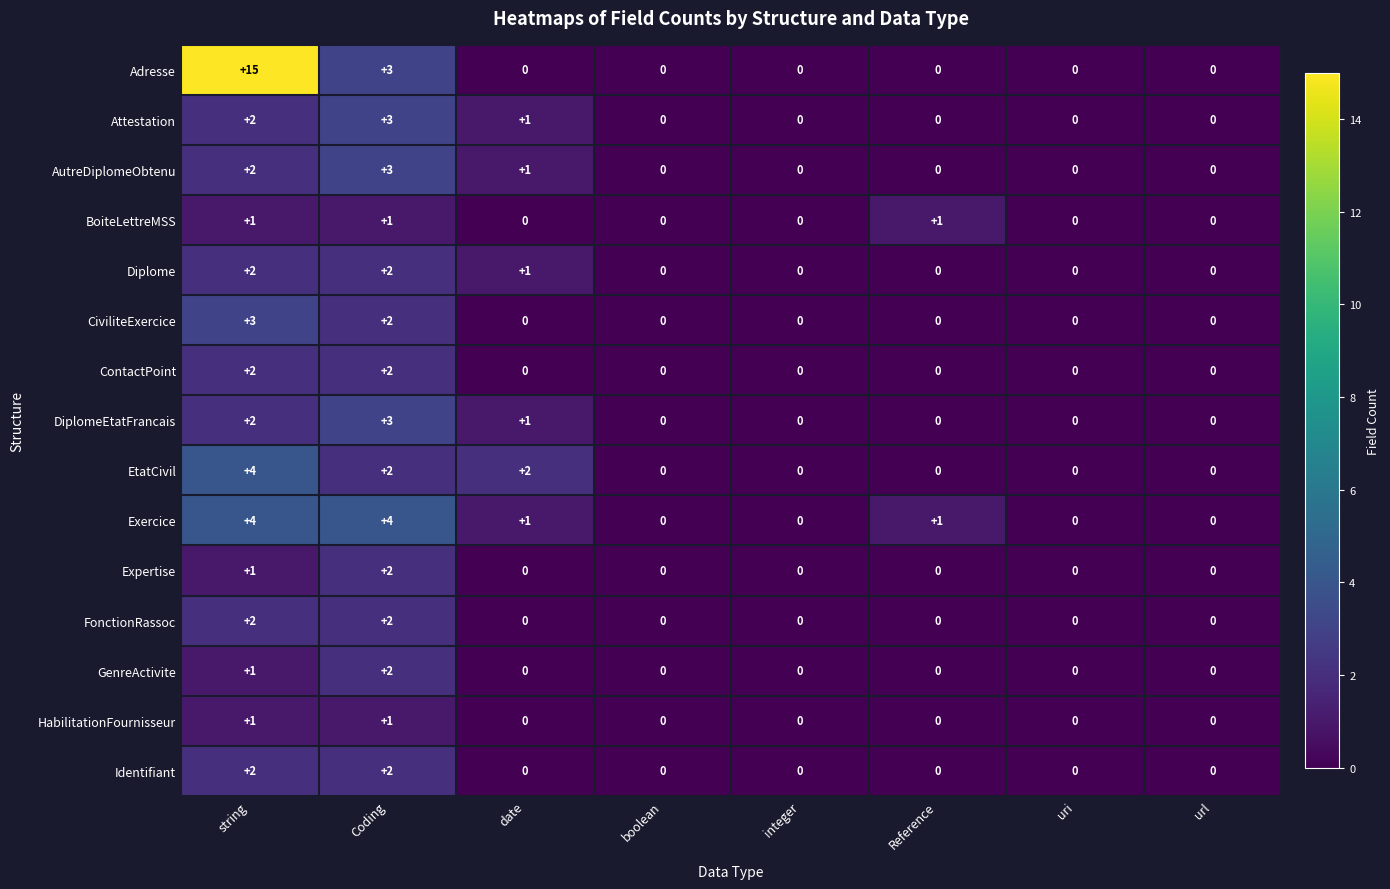

At which label is DiplomeEtatFrancais closest to 1?

date